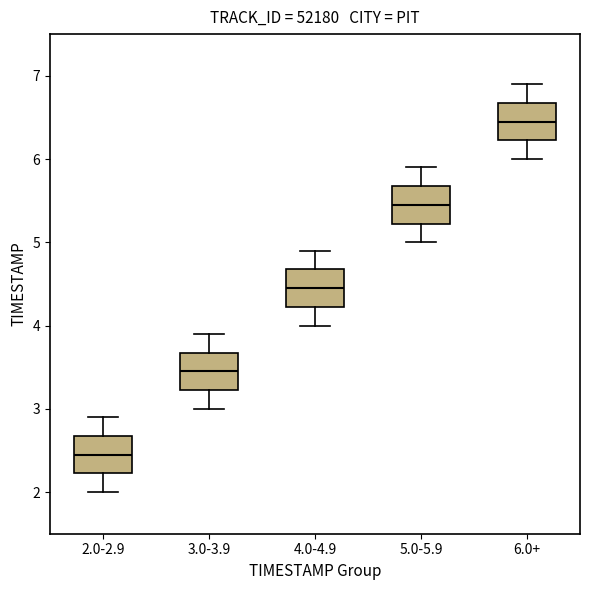

Reading left to right, read every box against the y-axis: the position of its median line, the range the box covers, and the ends of its whiskers. The values are not printed on the chart, so give them approximately, as read against the axis.

2.0-2.9: median 2.5, box 2.2 to 2.7, whiskers 2.0 to 2.9
3.0-3.9: median 3.5, box 3.2 to 3.7, whiskers 3.0 to 3.9
4.0-4.9: median 4.5, box 4.2 to 4.7, whiskers 4.0 to 4.9
5.0-5.9: median 5.5, box 5.2 to 5.7, whiskers 5.0 to 5.9
6.0+: median 6.5, box 6.2 to 6.7, whiskers 6.0 to 6.9